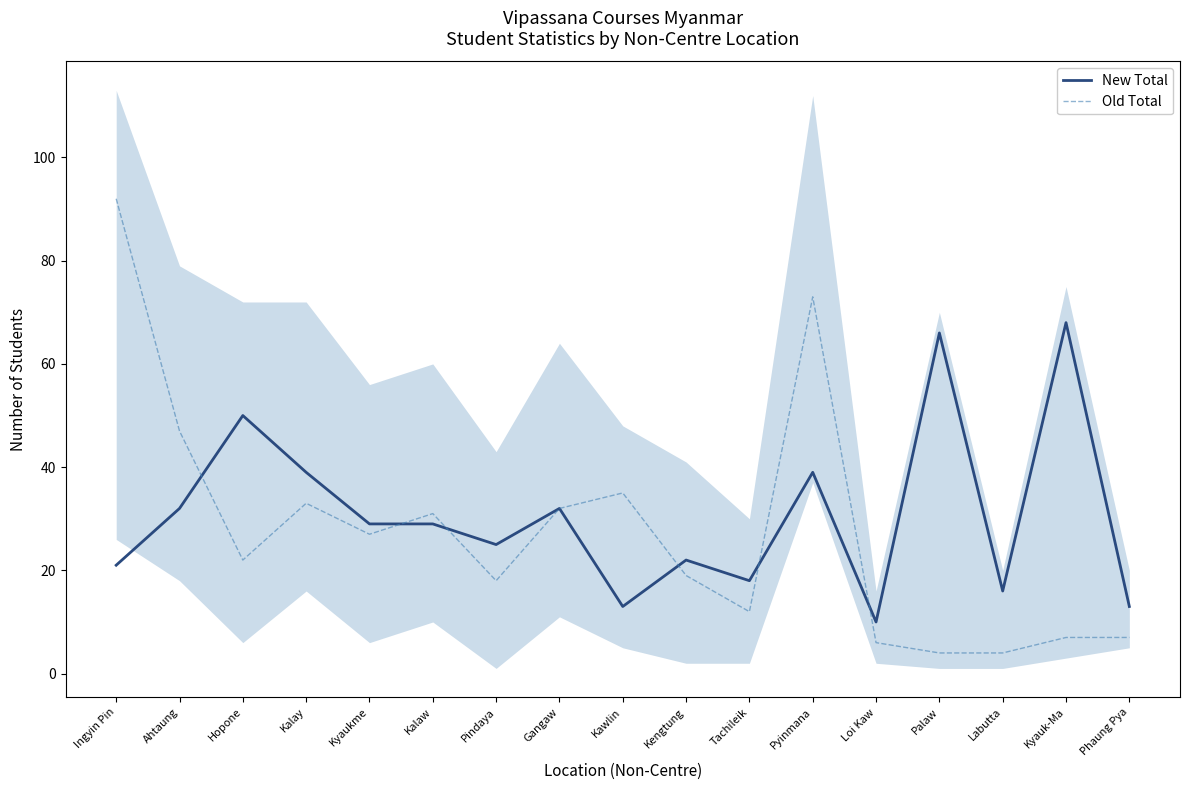

The value of Old Total at Tachileik is 20. True or false?

False